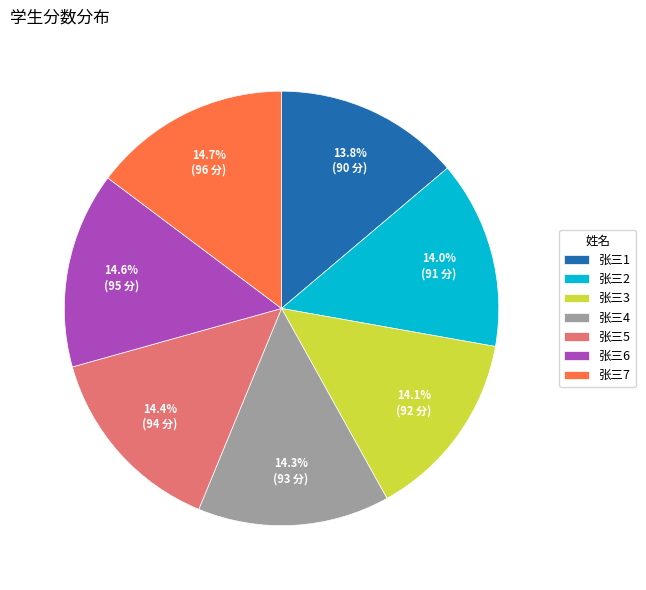

What is the ratio of the value at 张三2 to the value at 张三6?

1.0